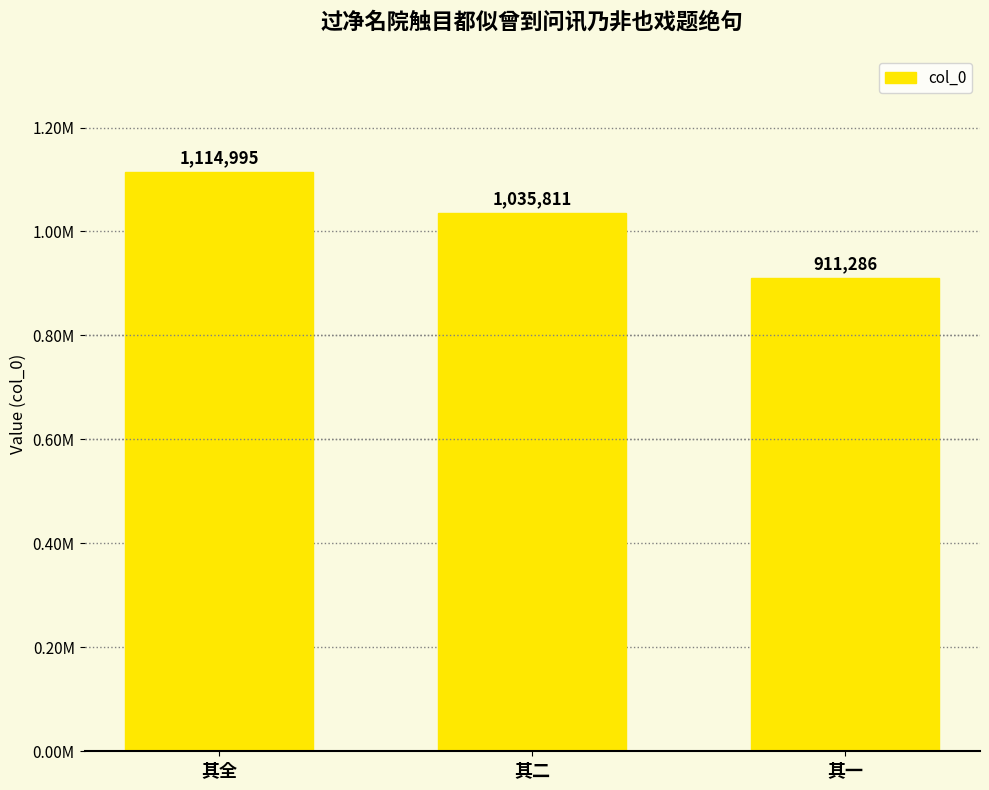

What is the ratio of the value at 其二 to the value at 其一?

1.1